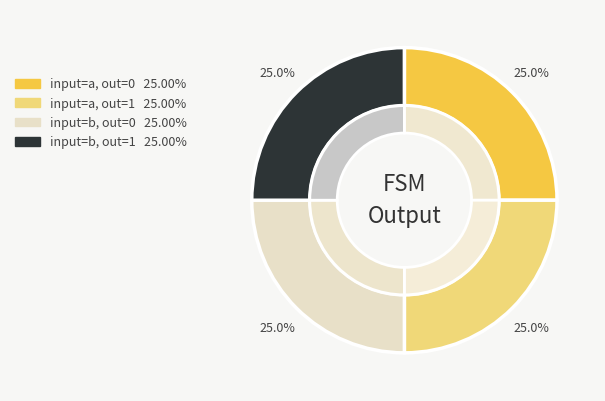

The output_symbol=0 (input b) slice represents 17% of the pie. True or false?

False